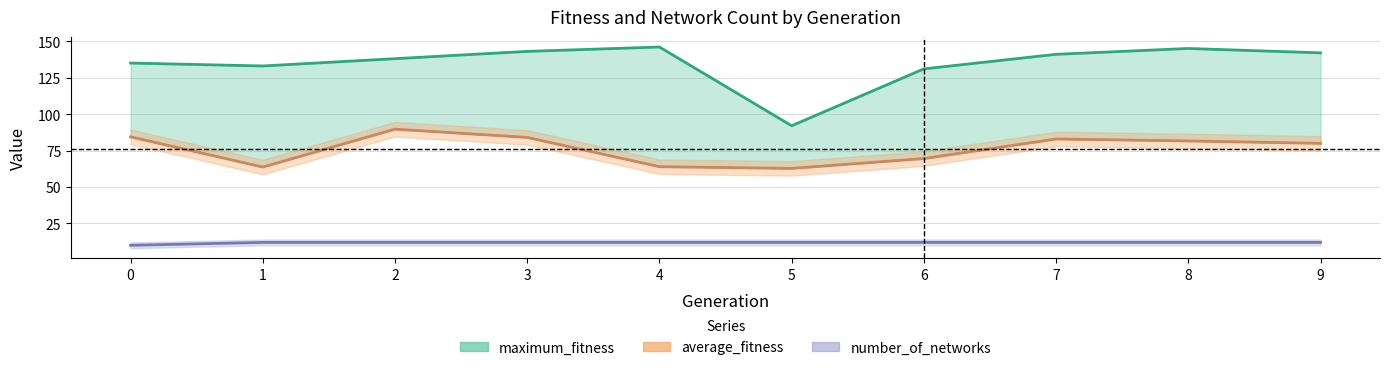

Between 7 and 5, which is larger?

7